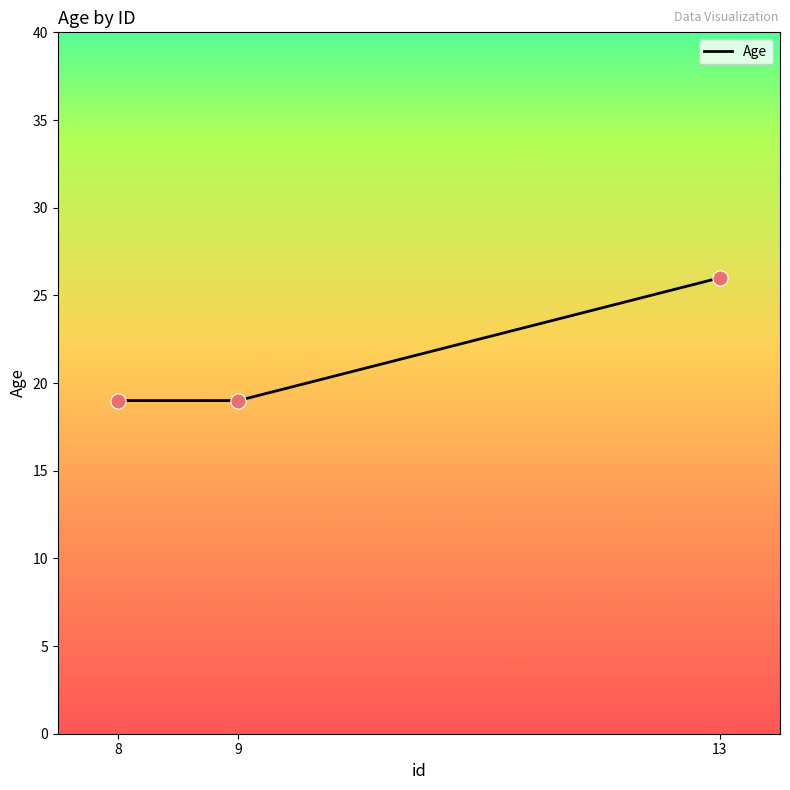

What is the change in value from 8 to 13?

+7